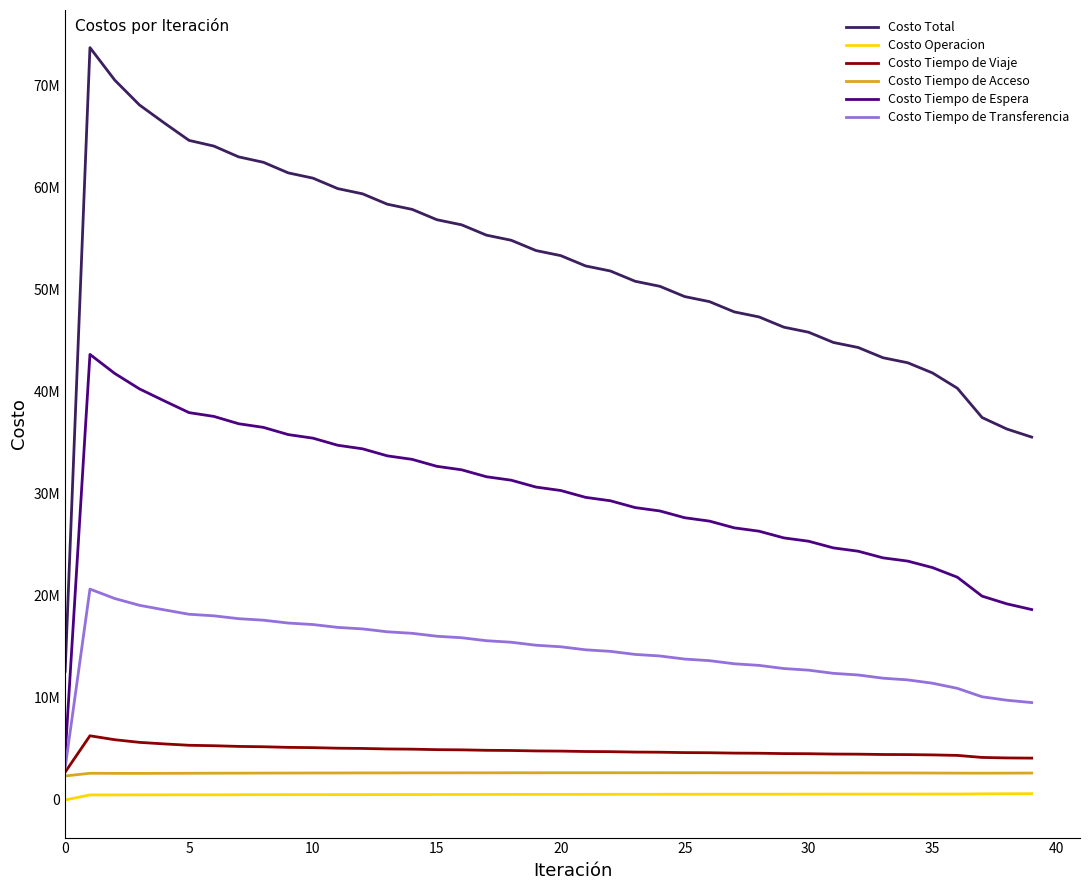

What are all the series names shown in the legend?

Costo Total, Costo Operacion, Costo Tiempo de Viaje, Costo Tiempo de Acceso, Costo Tiempo de Espera, Costo Tiempo de Transferencia